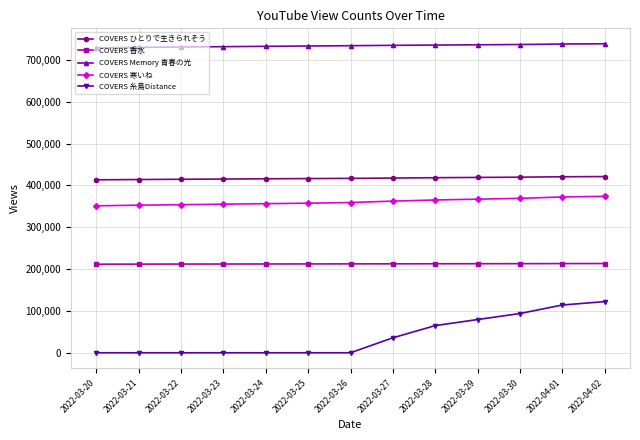

What is the value of the COVERS 香水 point at the 2nd from the left?

211891